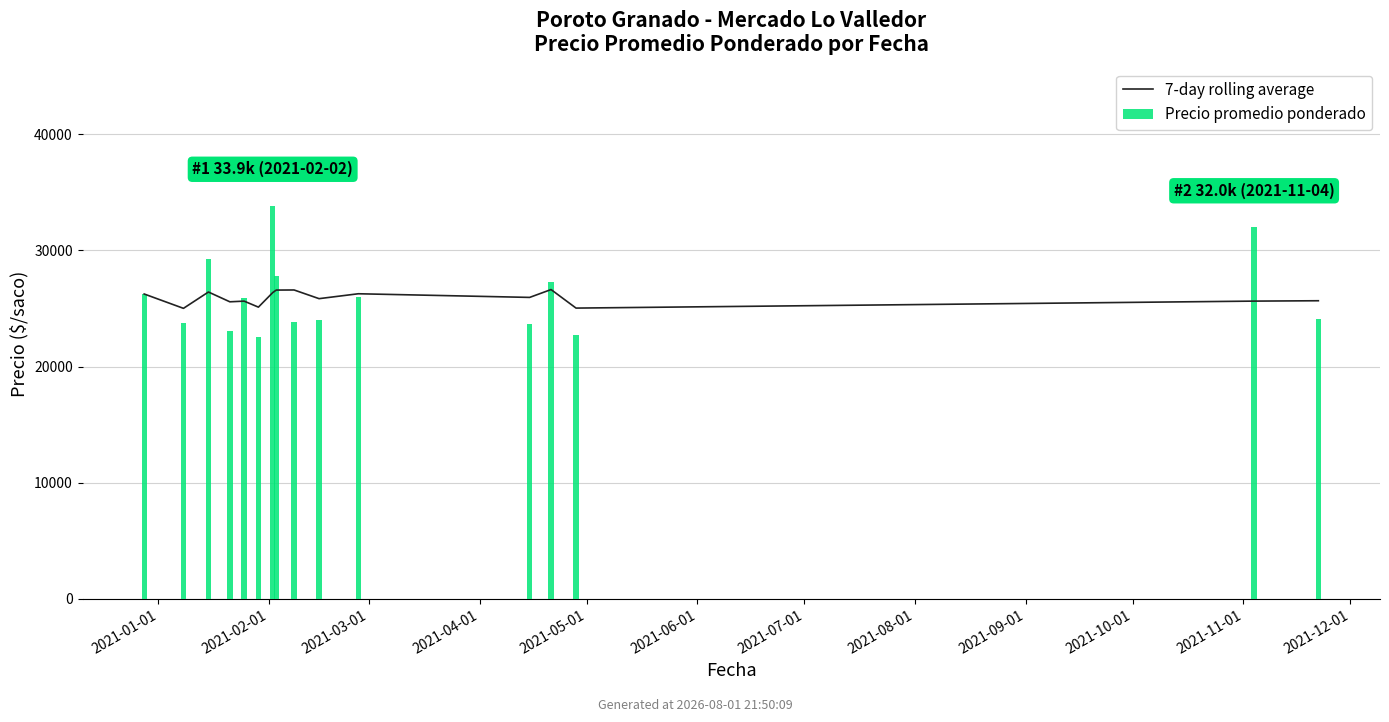

Reading left to right, extract all data points from this chart.

26246.0	25010.9	26416.9	25574.3	25632.0	25114.9	26362.8	26583.8	26592.0	25845.0	26266.7	25952.2	26628.0	25032.9	25633.8	25665.2